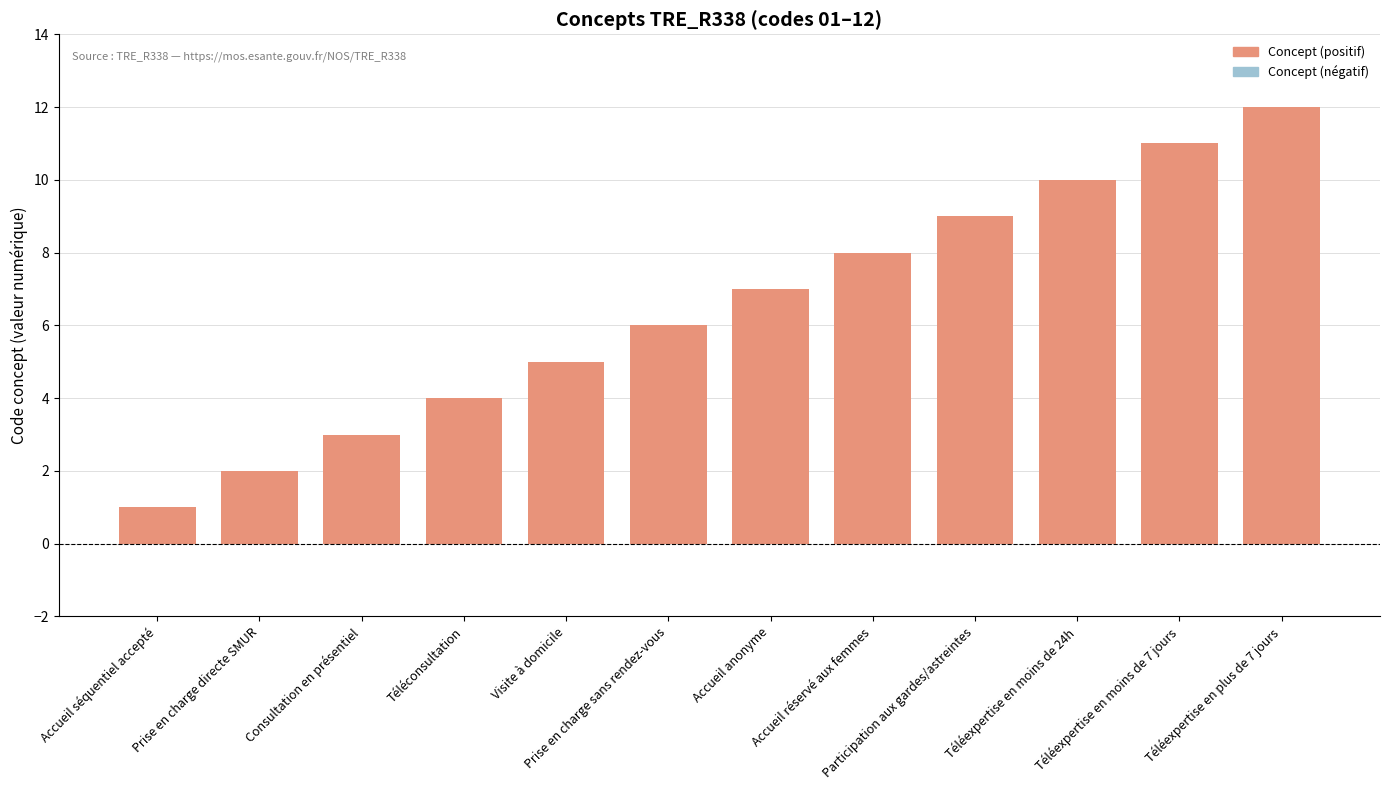

What is the sum of all values?

78